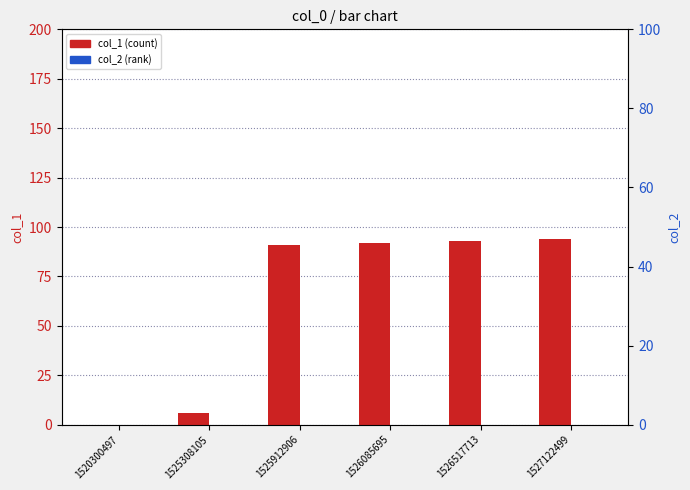

Reading right to left, extract all data points from this chart.

col_1: 1527122499=94	1526517713=93	1526085695=92	1525912906=91	1525308105=6	1520300497=0
col_2: 1527122499=0	1526517713=0	1526085695=0	1525912906=0	1525308105=0	1520300497=0